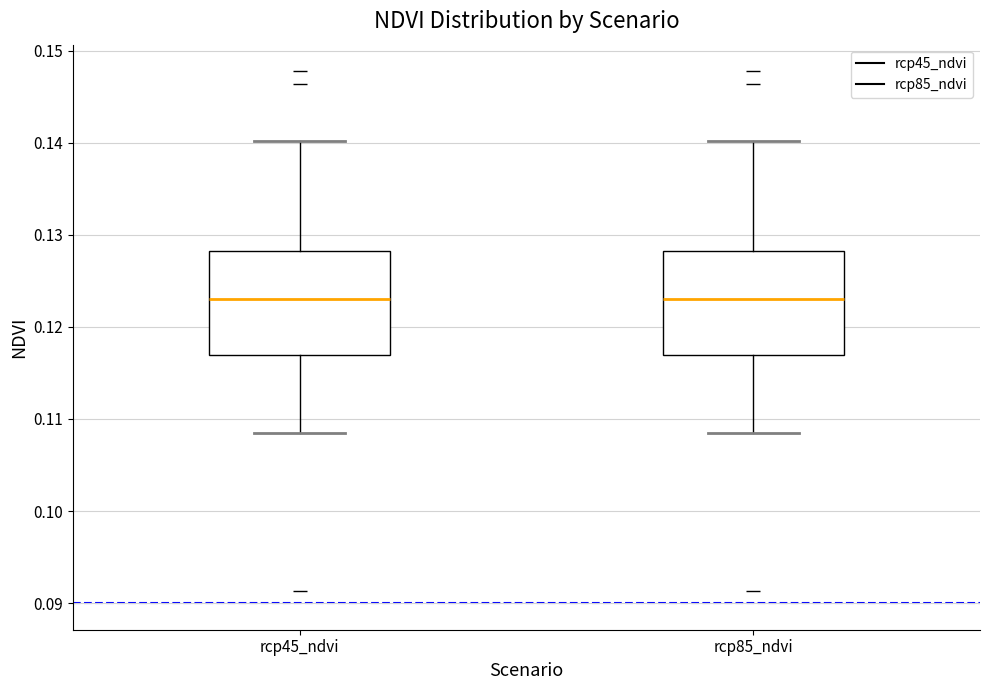

Reading left to right, read every box against the y-axis: the position of its median line, the range the box covers, and the ends of its whiskers. The values are not printed on the chart, so give them approximately, as read against the axis.

rcp45_ndvi: median 0.123, box 0.117 to 0.128, whiskers 0.108 to 0.140
rcp85_ndvi: median 0.123, box 0.117 to 0.128, whiskers 0.108 to 0.140